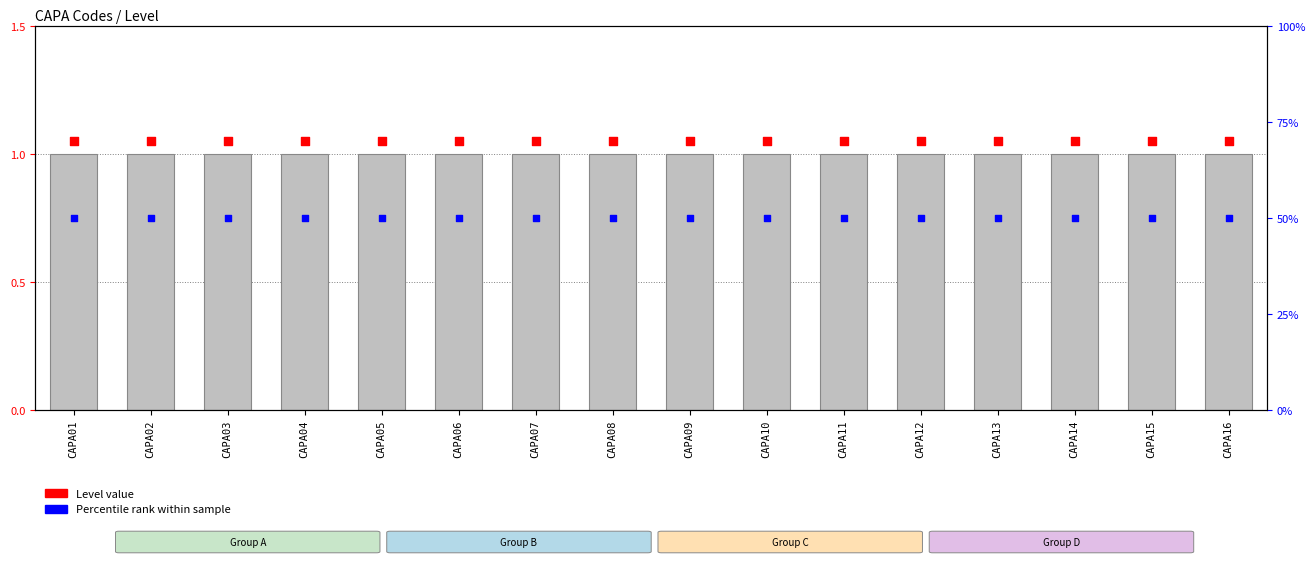

At how many categories does at least one series exceed 1?

16